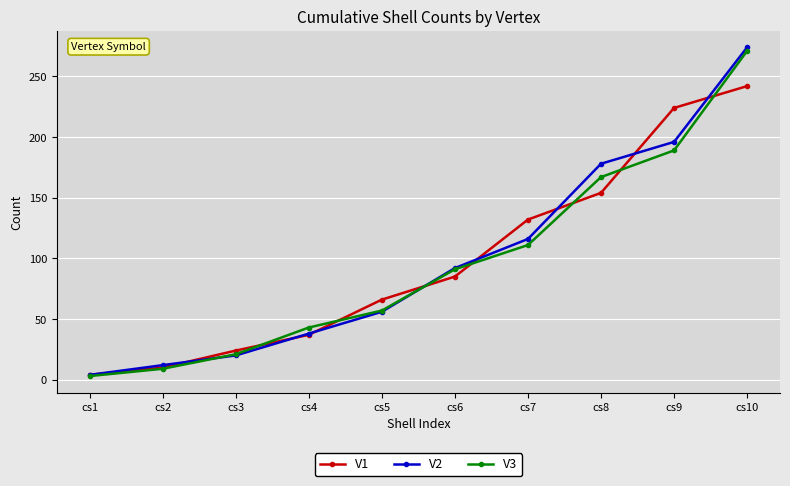

At which label does V2 reach its minimum?

cs1